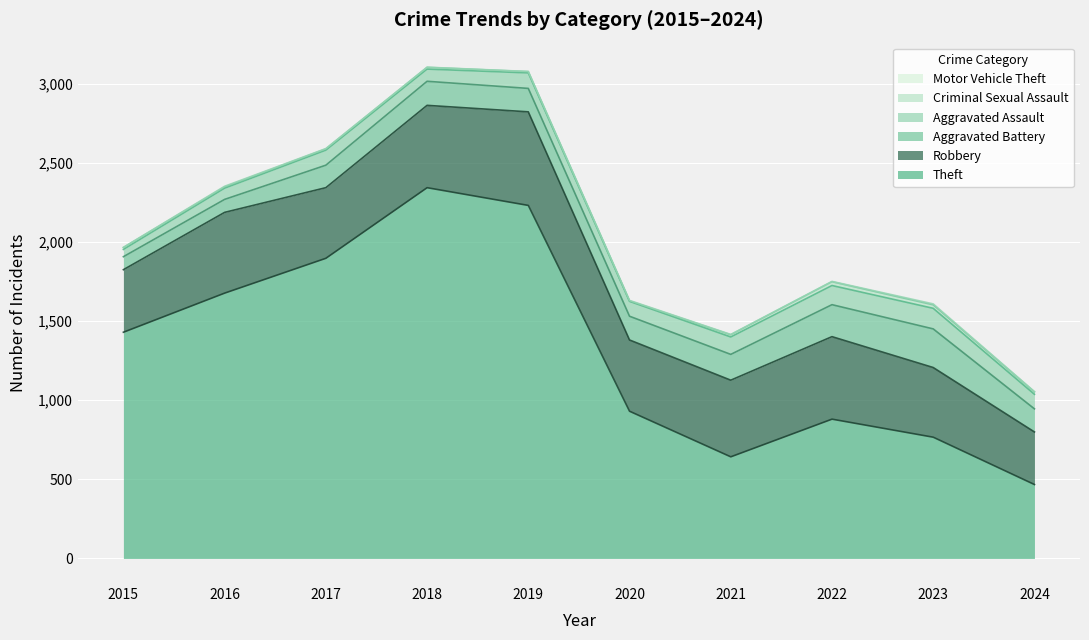

At which label is Theft closest to 1404?

2015